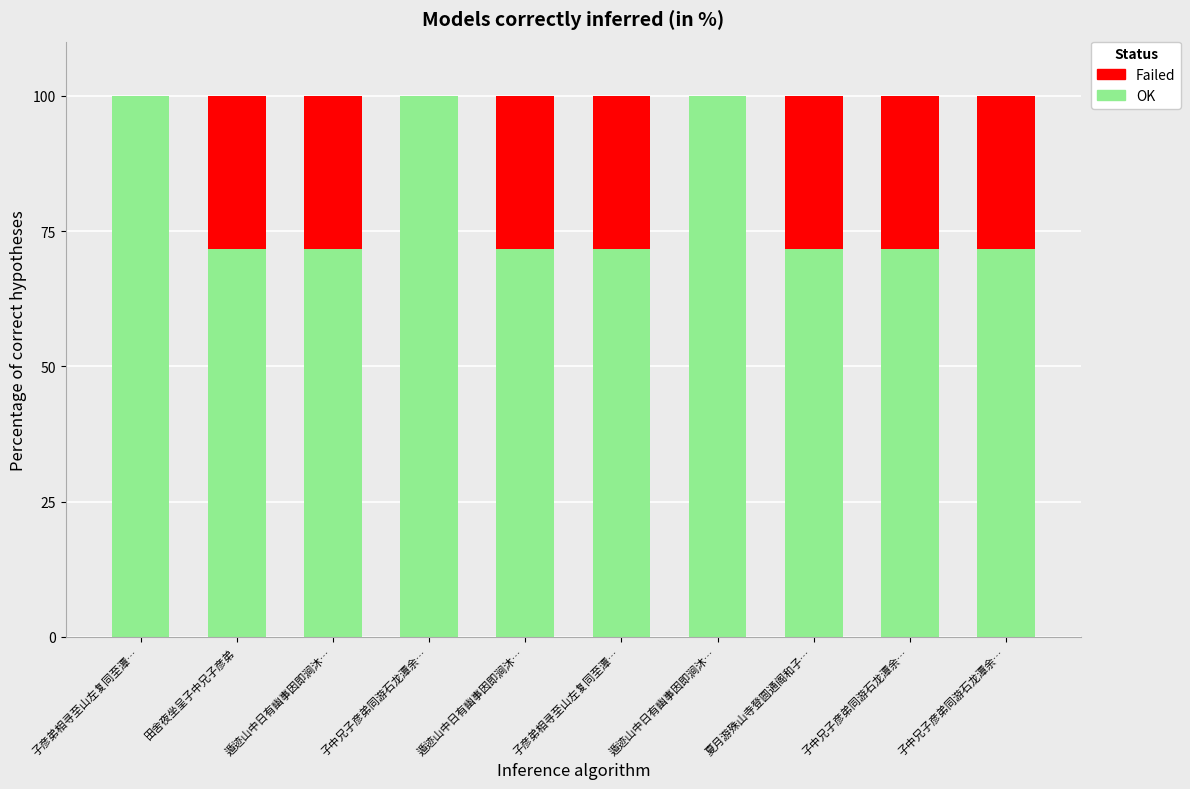

At which label does OK reach its peak?

遁迹山中日有幽事因即涧沐…